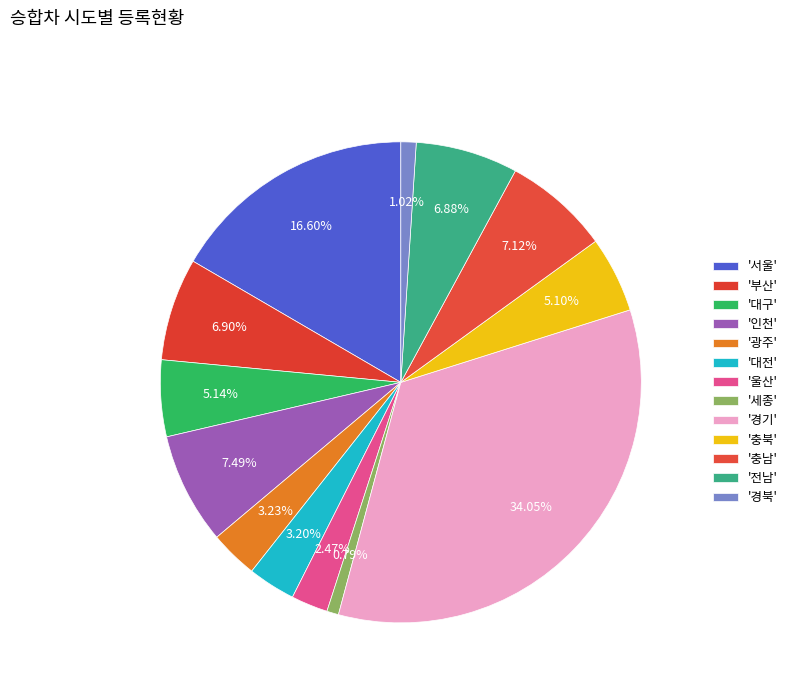

How many slices are in this pie chart?

13